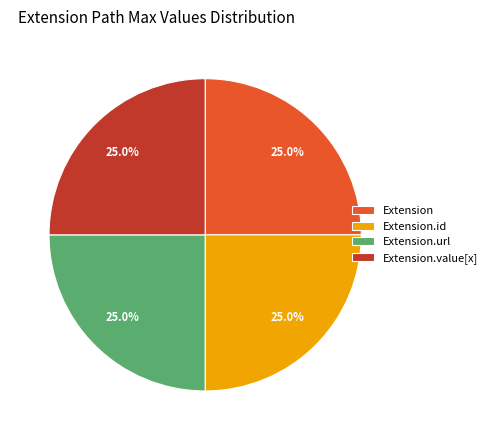

Is there any slice that represents more than half of the pie?

No